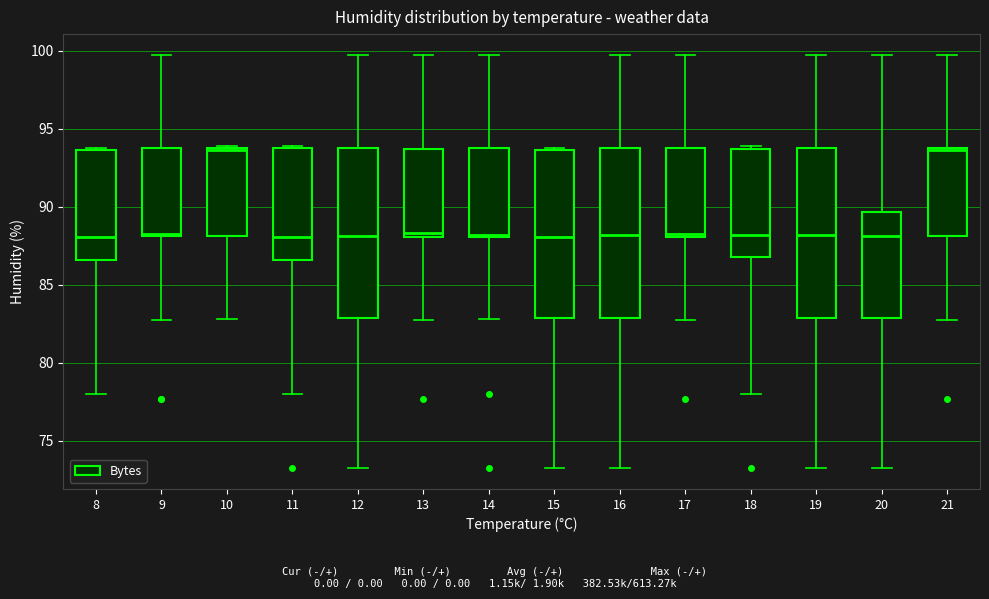

Reading left to right, read every box against the y-axis: the position of its median line, the range the box covers, and the ends of its whiskers. The values are not printed on the chart, so give them approximately, as read against the axis.

8: median 88.0, box 86.5 to 93.5, whiskers 78.0 to 94.0
9: median 88.5, box 88.0 to 94.0, whiskers 82.5 to 99.5
10: median 93.5, box 88.0 to 94.0, whiskers 83.0 to 94.0
11: median 88.0, box 86.5 to 94.0, whiskers 78.0 to 94.0
12: median 88.0, box 83.0 to 94.0, whiskers 73.5 to 99.5
13: median 88.5, box 88.0 to 93.5, whiskers 82.5 to 99.5
14: median 88.0, box 88.0 to 94.0, whiskers 83.0 to 99.5
15: median 88.0, box 83.0 to 93.5, whiskers 73.5 to 94.0
16: median 88.0, box 83.0 to 94.0, whiskers 73.5 to 99.5
17: median 88.5, box 88.0 to 94.0, whiskers 82.5 to 99.5
18: median 88.0, box 87.0 to 93.5, whiskers 78.0 to 94.0
19: median 88.0, box 83.0 to 94.0, whiskers 73.5 to 99.5
20: median 88.0, box 83.0 to 89.5, whiskers 73.5 to 99.5
21: median 93.5, box 88.0 to 94.0, whiskers 82.5 to 99.5